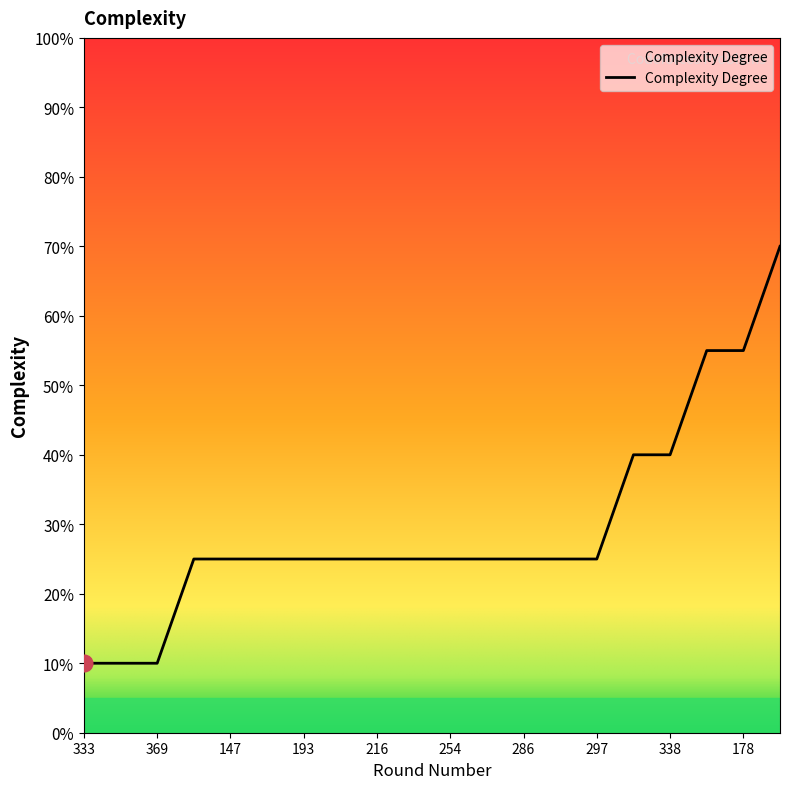

How many lines are shown in the chart?

1